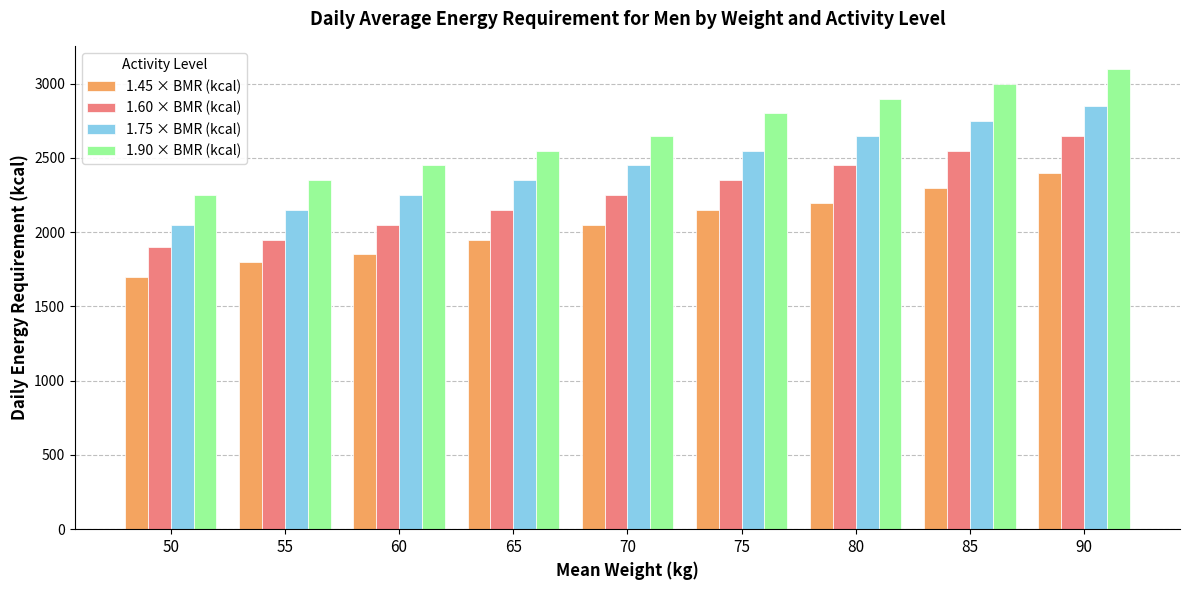

Read the 1.90 × BMR (kcal) value at 55.

2350